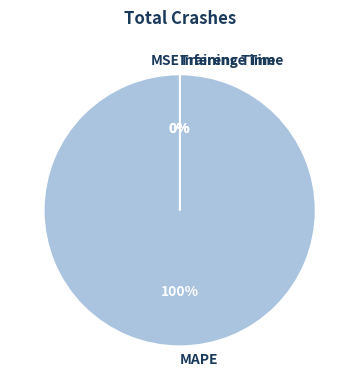

What is the largest slice in the pie chart?

MAPE